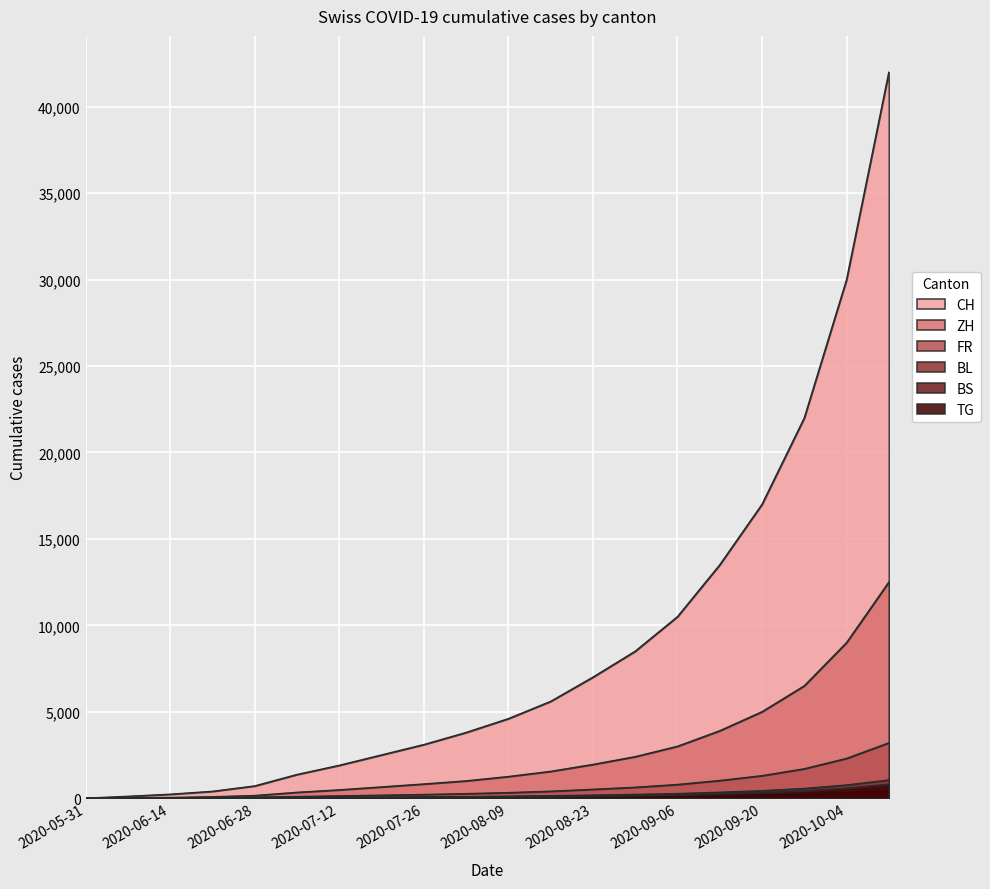

At which label does CH reach its minimum?

2020-05-31